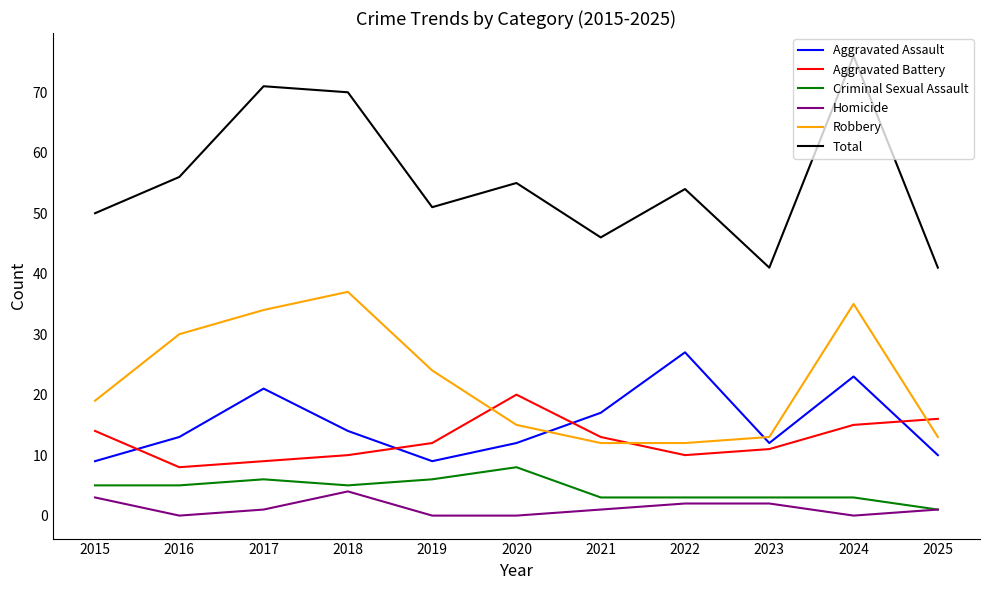

At which label is Total closest to 58?

2016